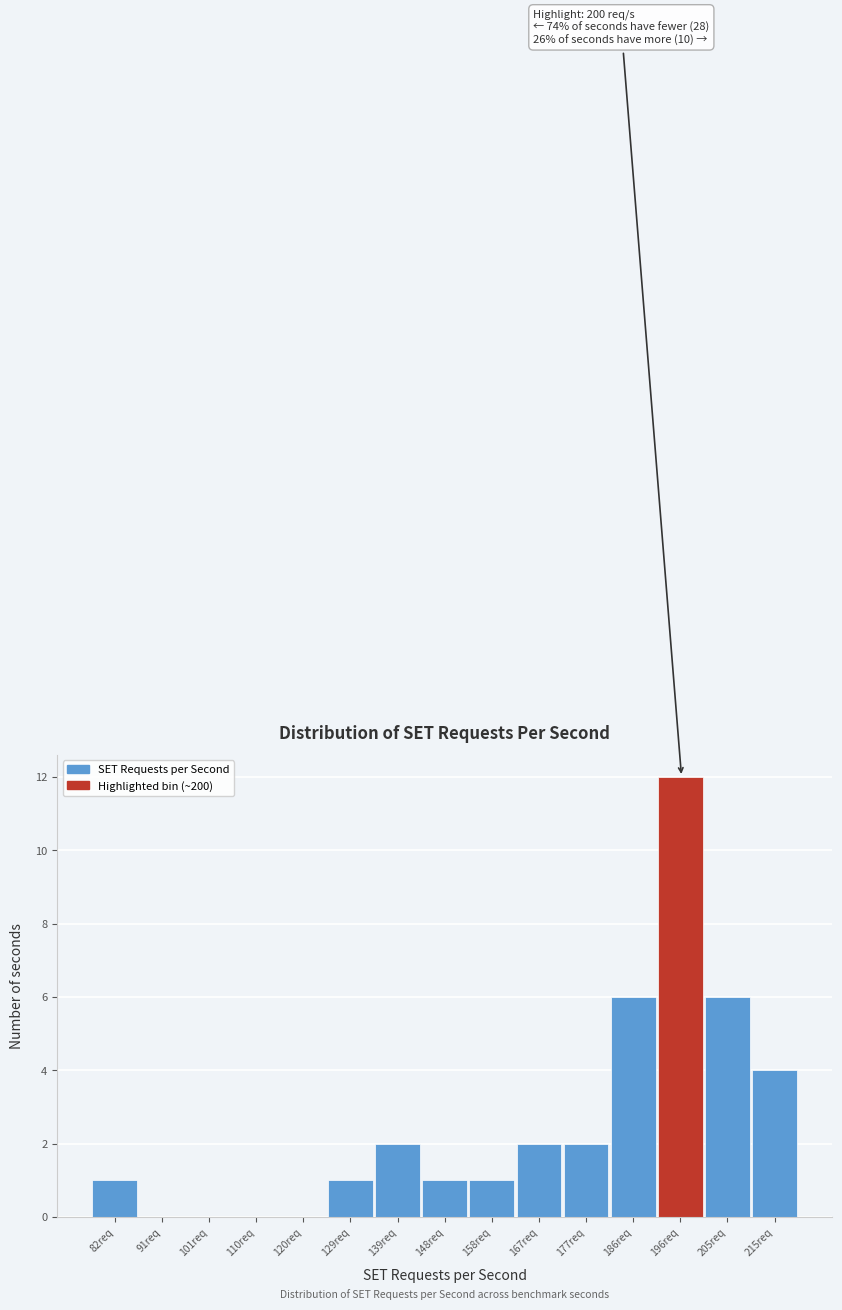

Over which range of the x-axis is the bar tallest?

191 to 201